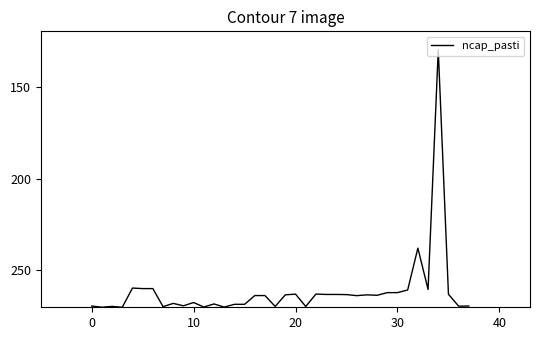

Does the chart display data point markers on the line(s)?

No